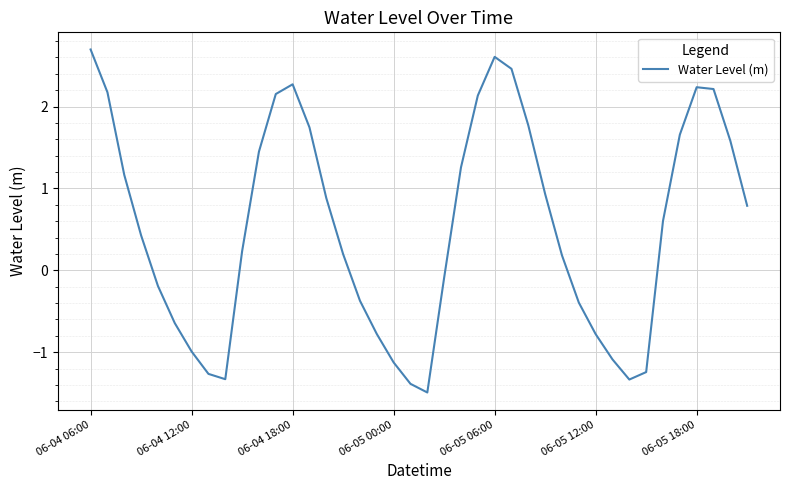

What is the minimum value shown in the chart?

-1.5